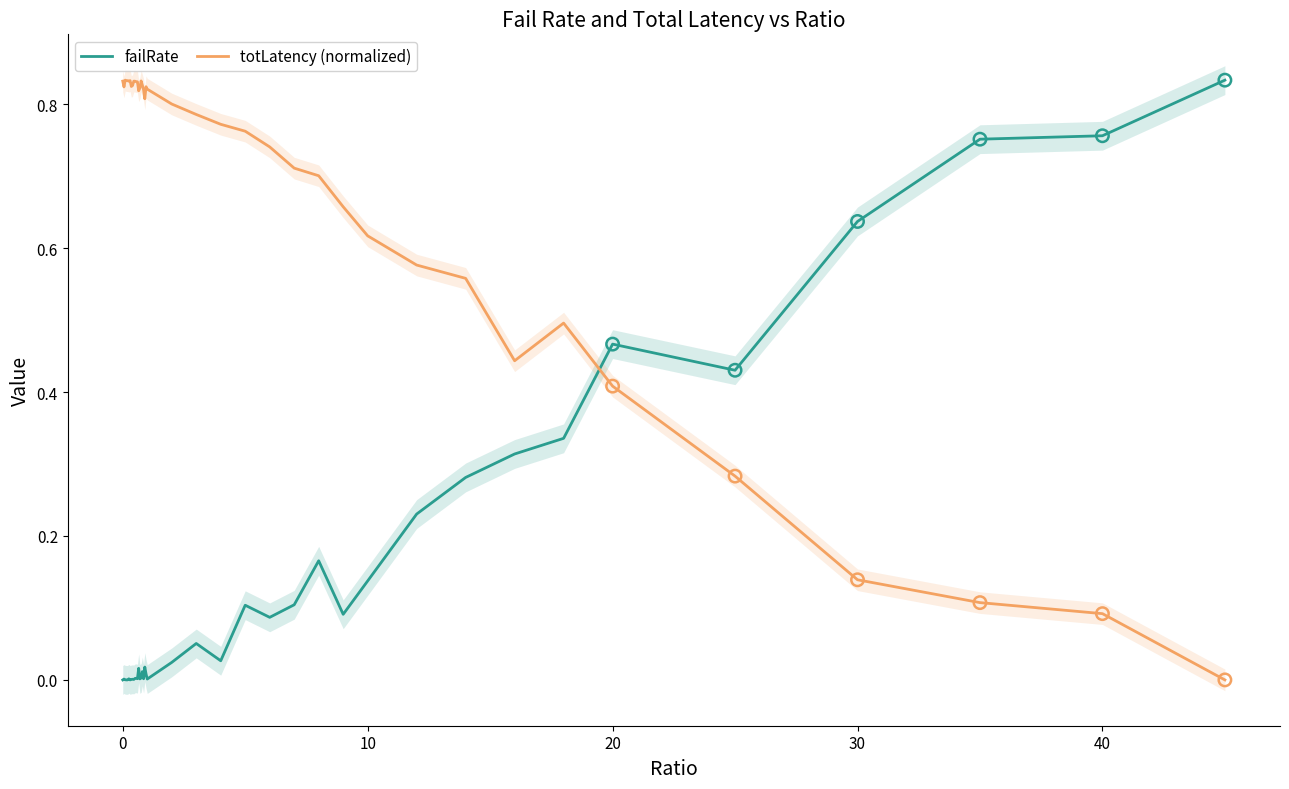

Which series has the widest spread of Y values?

failRate